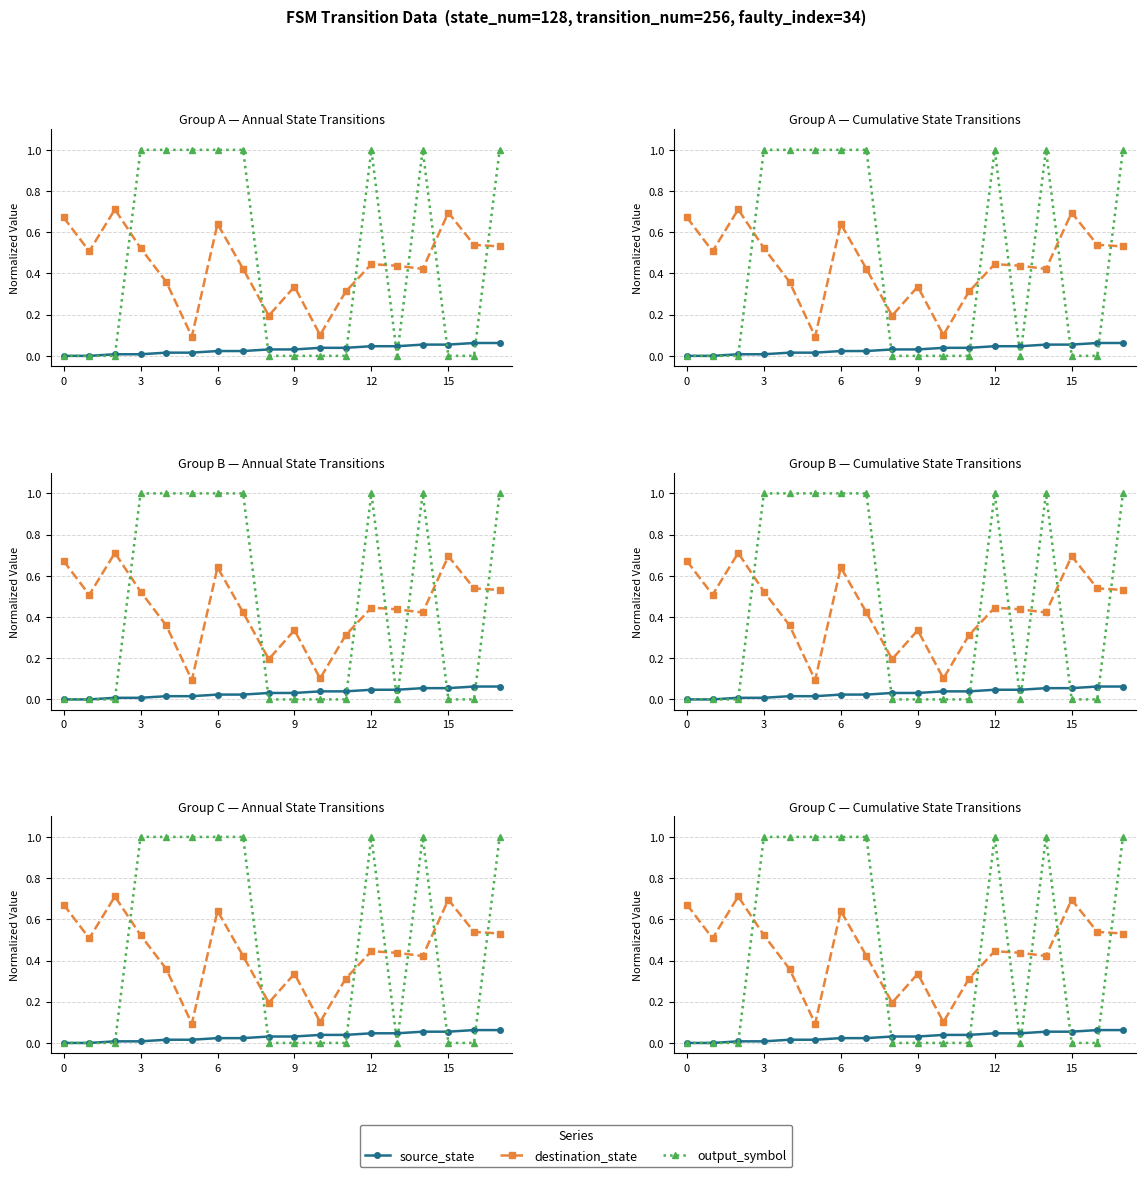

At which category is the sum across all series the highest?

6